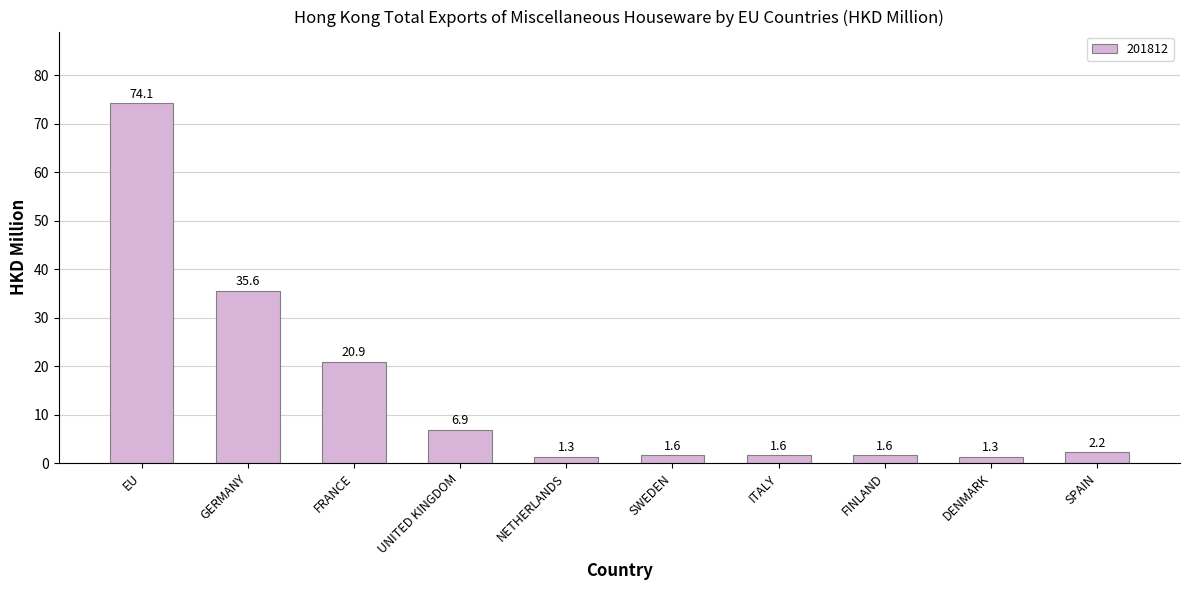

What is the approximate value at FRANCE?

20.9